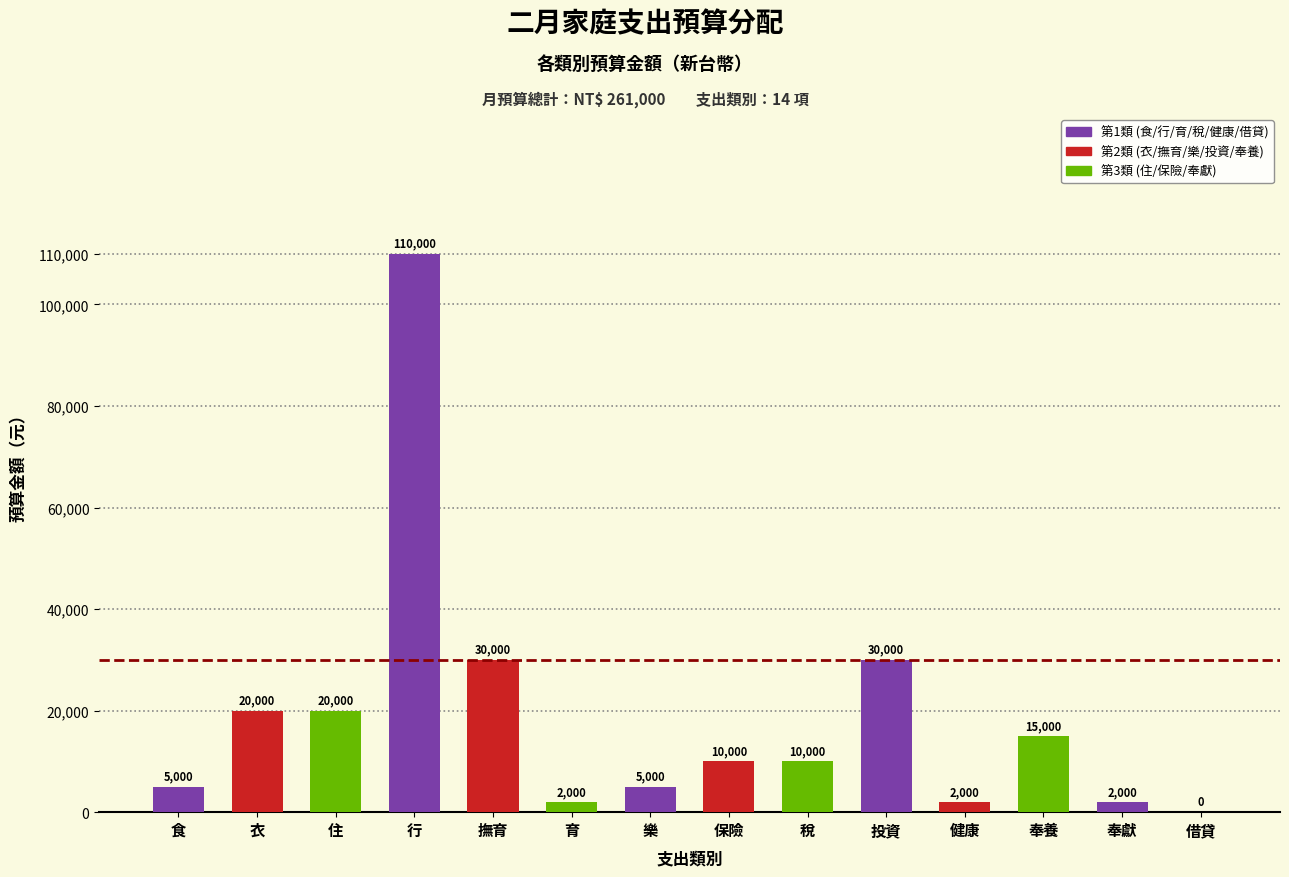

Reading left to right, transcribe all the data shown in this chart.

食=5000	衣=20000	住=20000	行=110000	撫育=30000	育=2000	樂=5000	保險=10000	稅=10000	投資=30000	健康=2000	奉養=15000	奉獻=2000	借貸=0